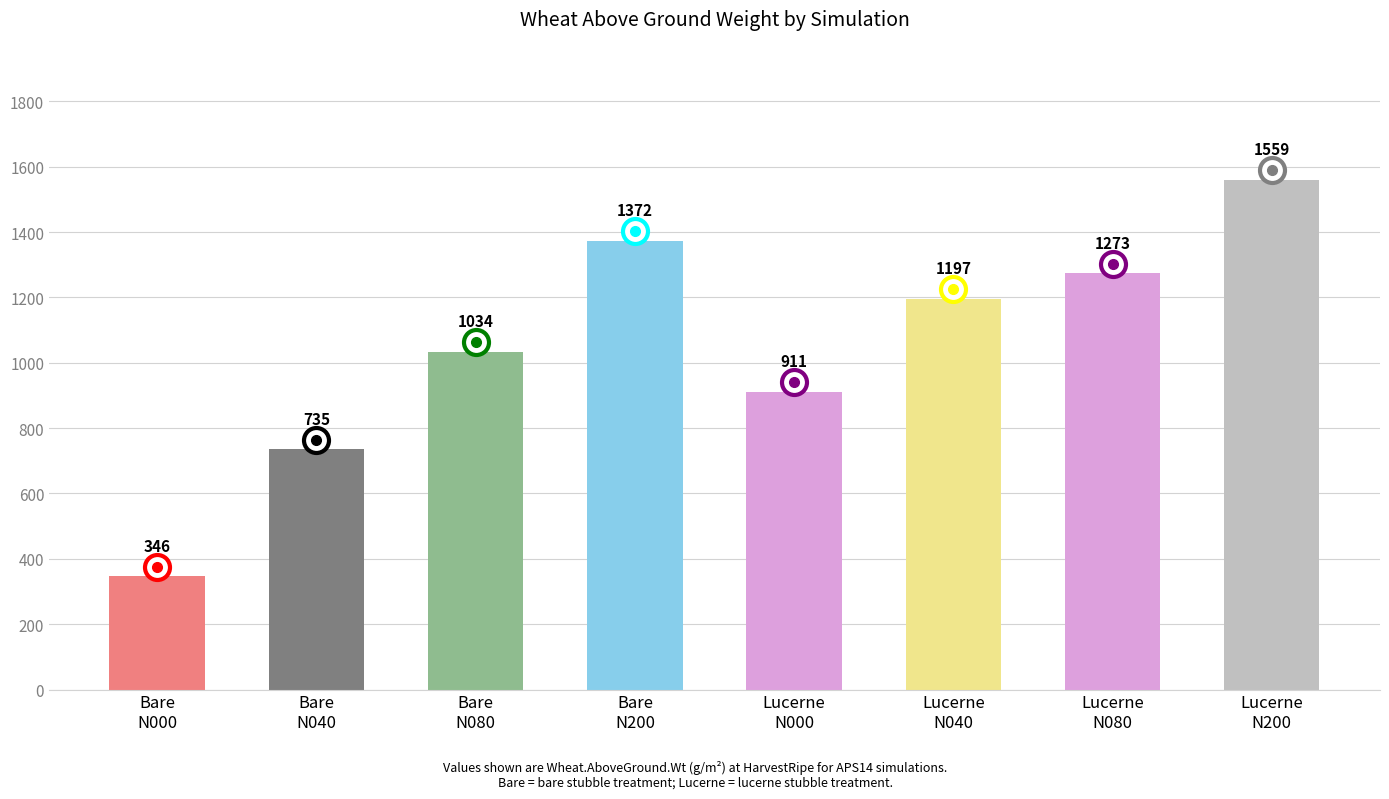

Rank the categories by value from lowest to highest.

Bare
N000, Bare
N040, Lucerne
N000, Bare
N080, Lucerne
N040, Lucerne
N080, Bare
N200, Lucerne
N200